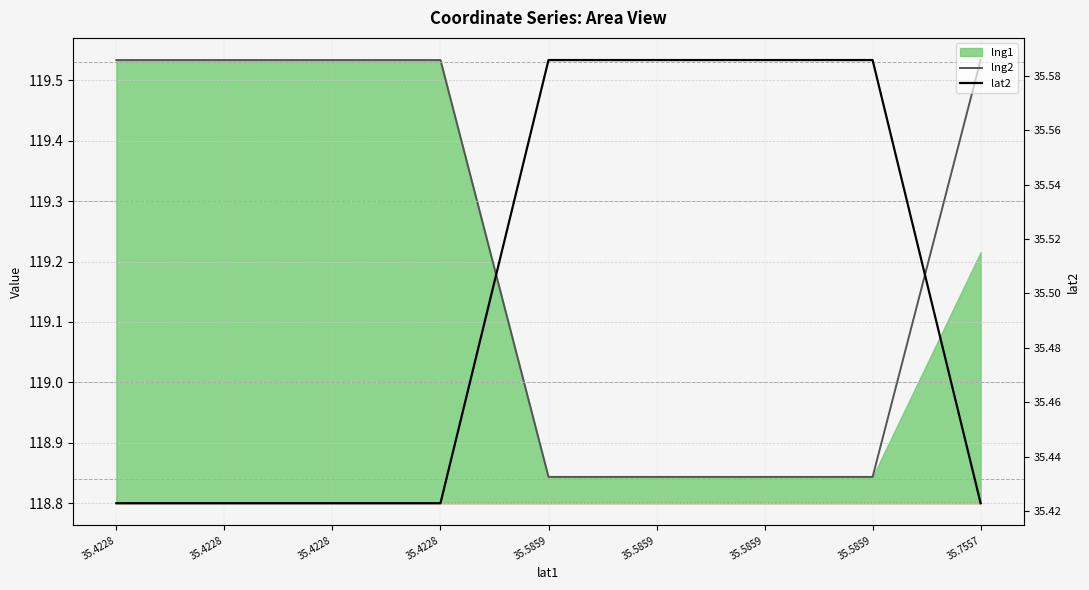

What is the value of the lng2 point at the 8th from the left?

118.8